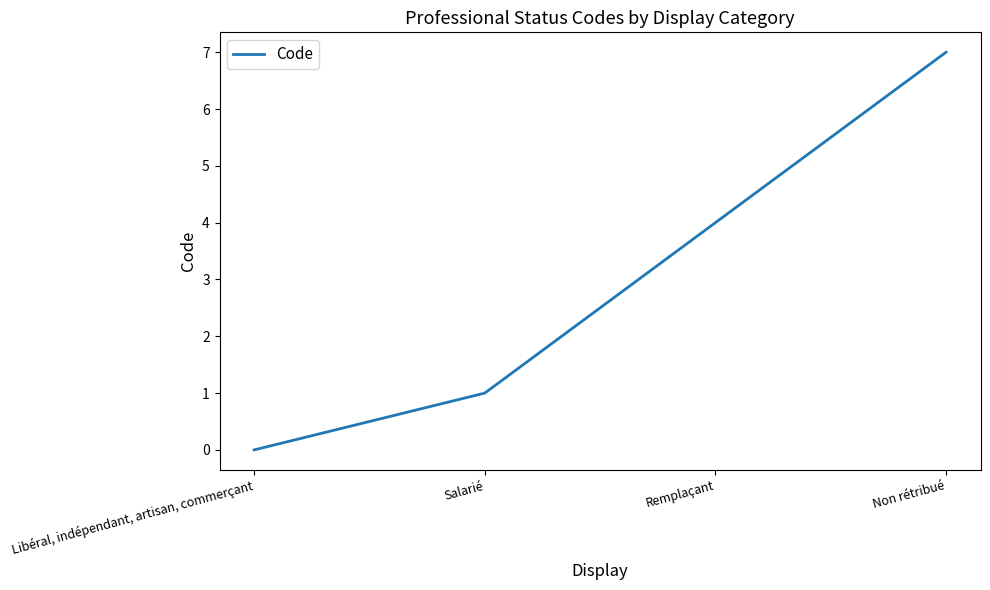

Rank the categories by value from lowest to highest.

Libéral, indépendant, artisan, commerçant, Salarié, Remplaçant, Non rétribué